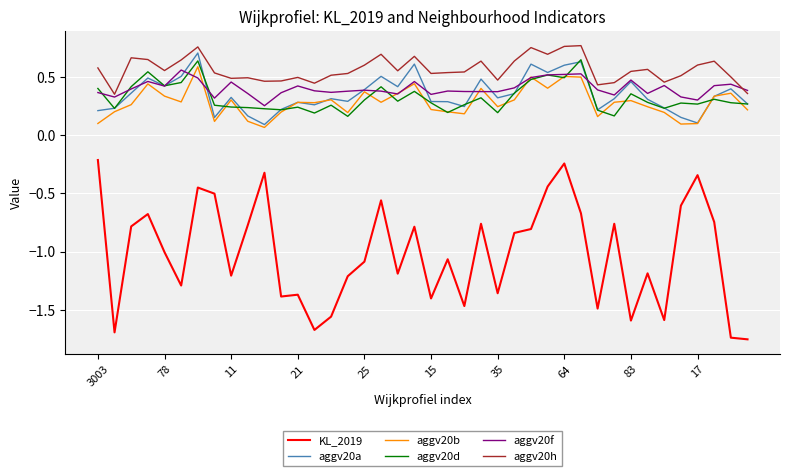

Count the aggv20a values in the range 0 to 1.

40